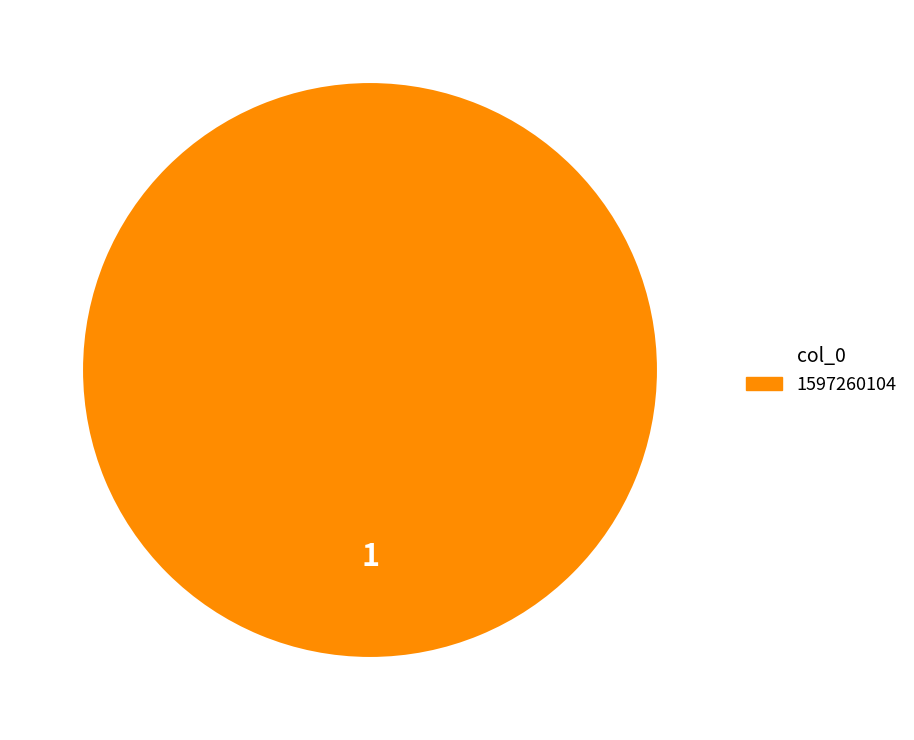

Is there any slice that represents more than half of the pie?

Yes